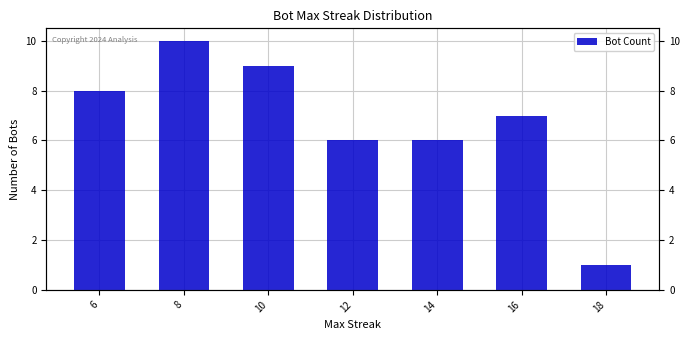

What is the average value?

7